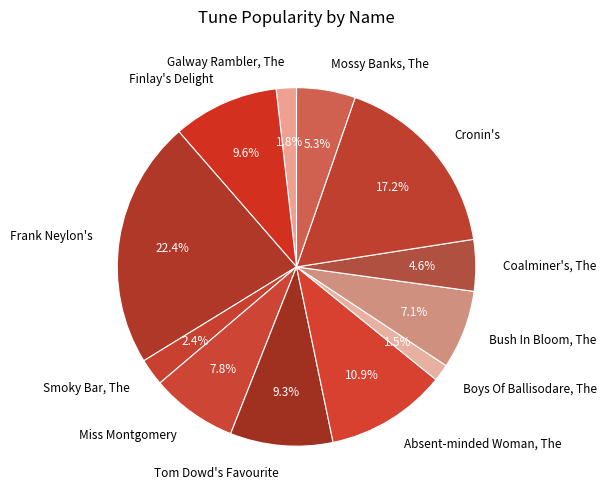

Which category has the biggest portion of the pie?

Frank Neylon's